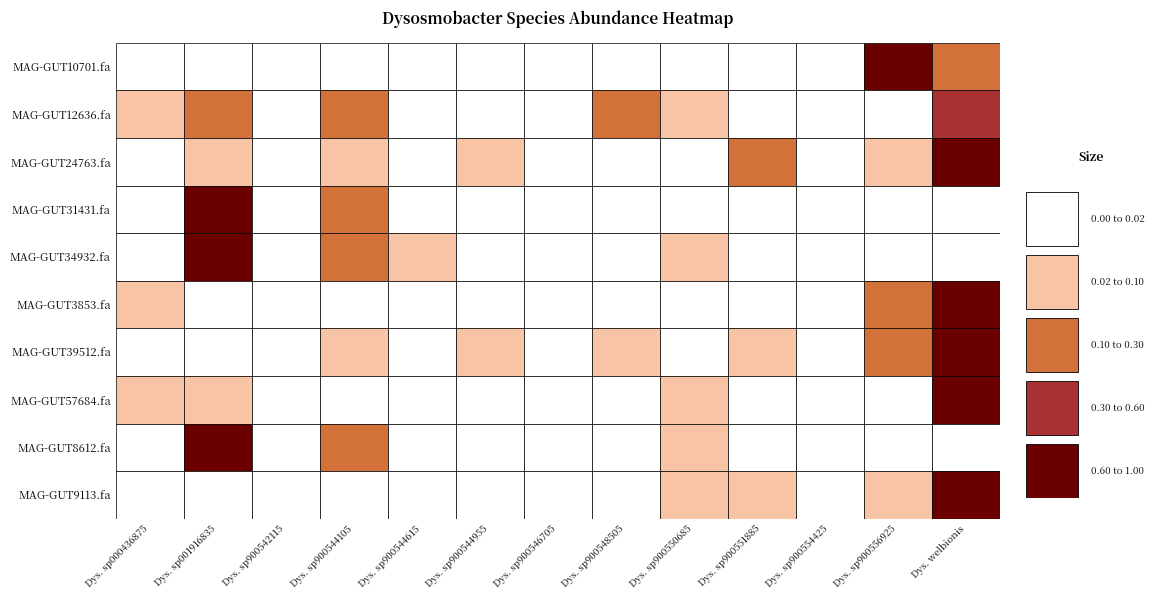

Which series has the widest spread of values?

even_MAG-GUT57684.fa